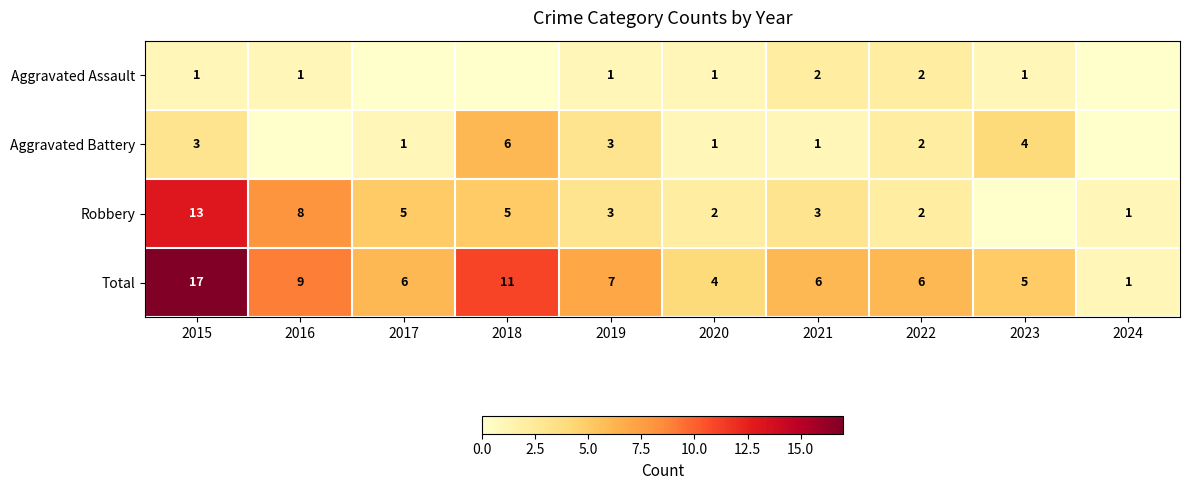

At which label does Total reach its minimum?

2024